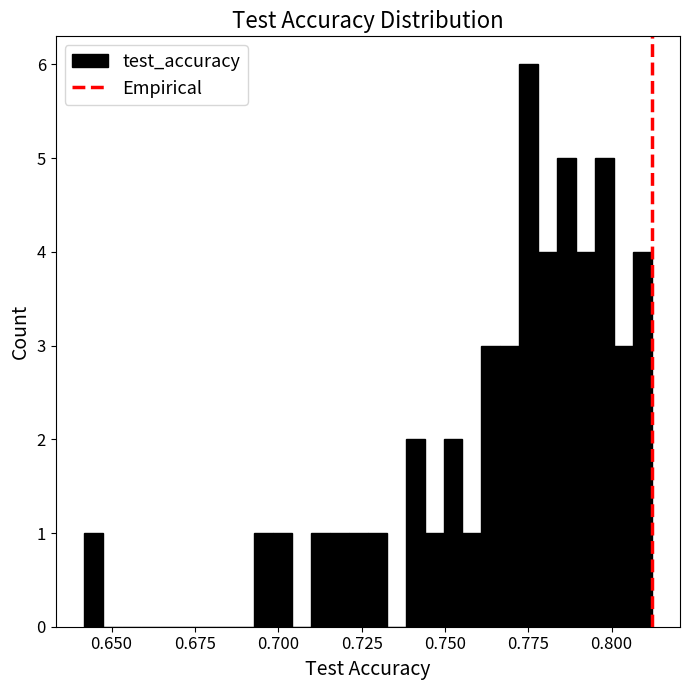

Read against the x-axis, roughly where is the centre of the tallest bar?

0.775